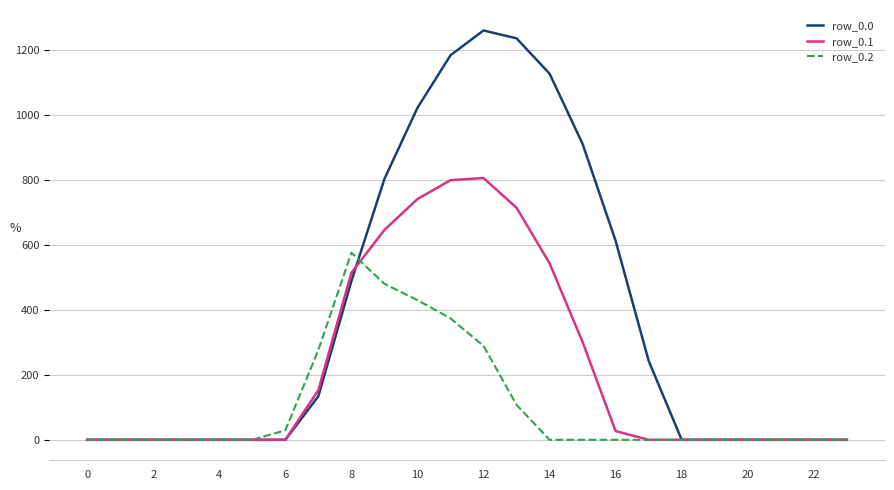

What is the sum of all row_0.1 values?

5251.7